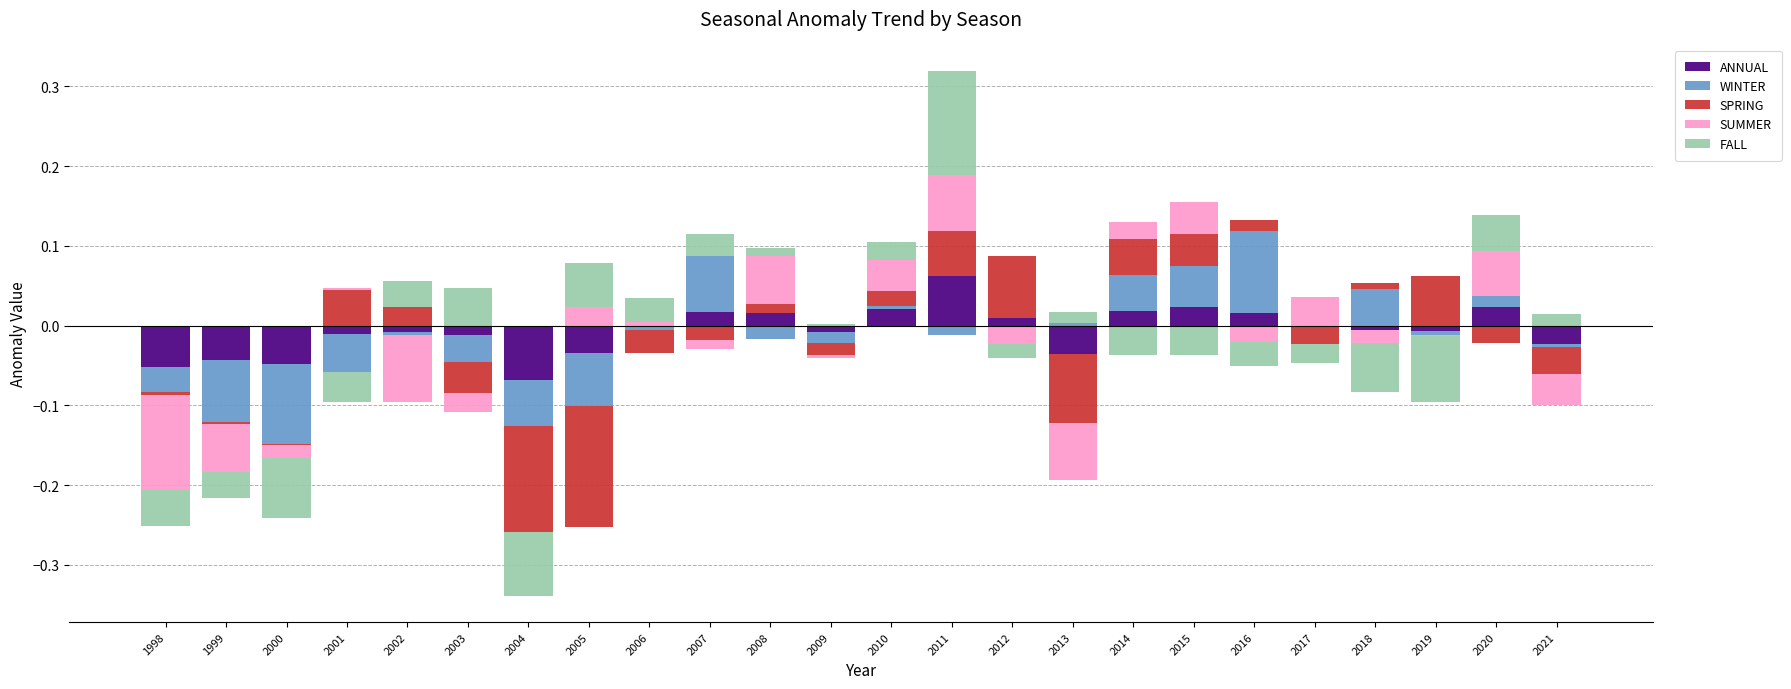

What is the highest value of the SUMMER series?

0.1